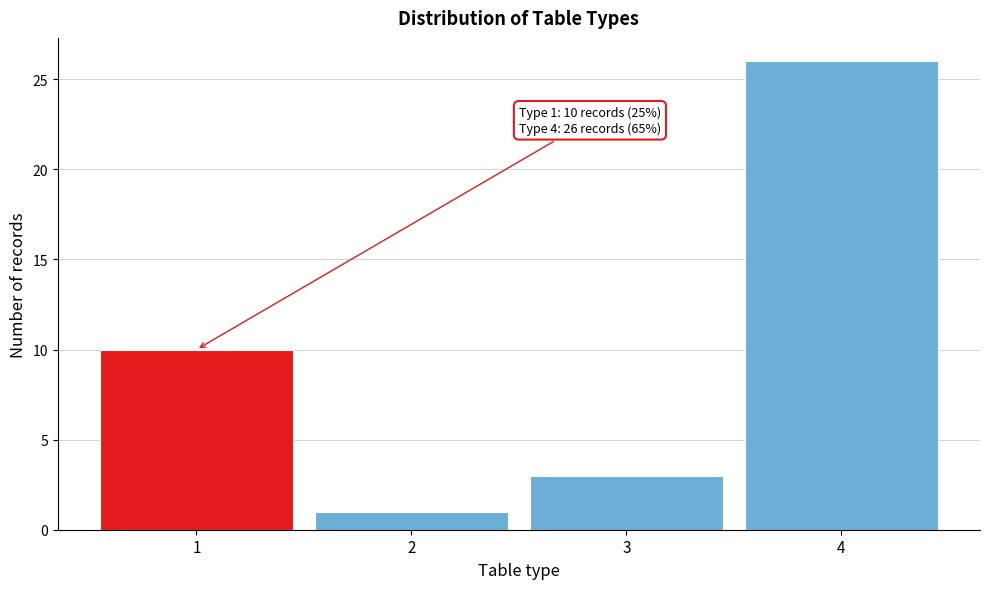

Reading left to right, transcribe all the data shown in this chart.

10	1	3	26